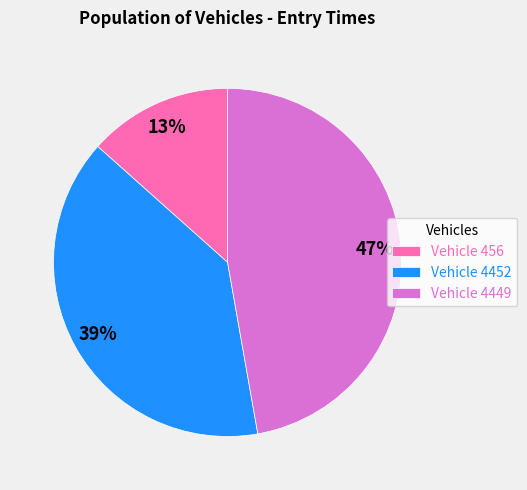

True or false: Vehicle 456 accounts for 13% of the total.

True